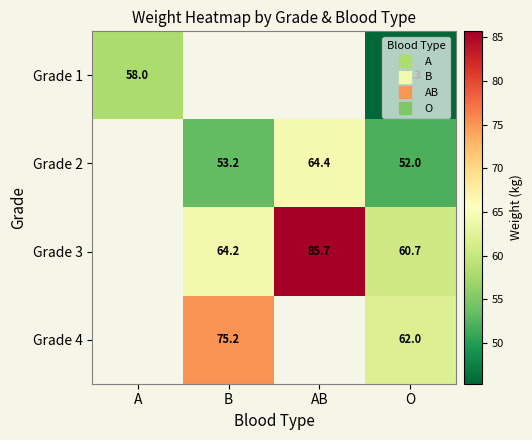

How many series are shown in this chart?

4